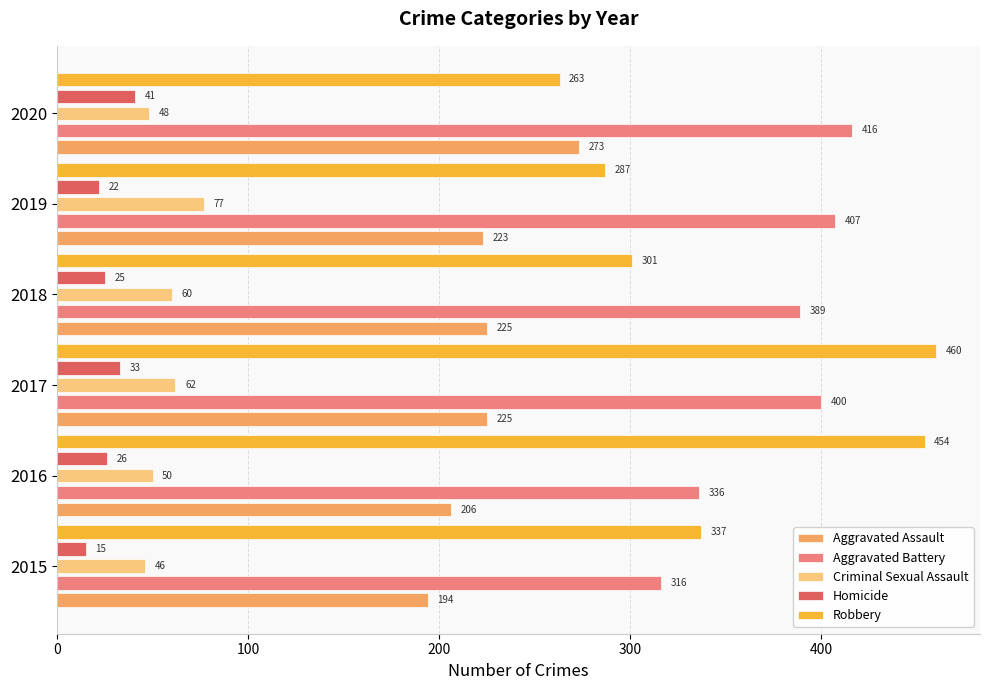

Which series has the largest total across all categories?

Aggravated Battery